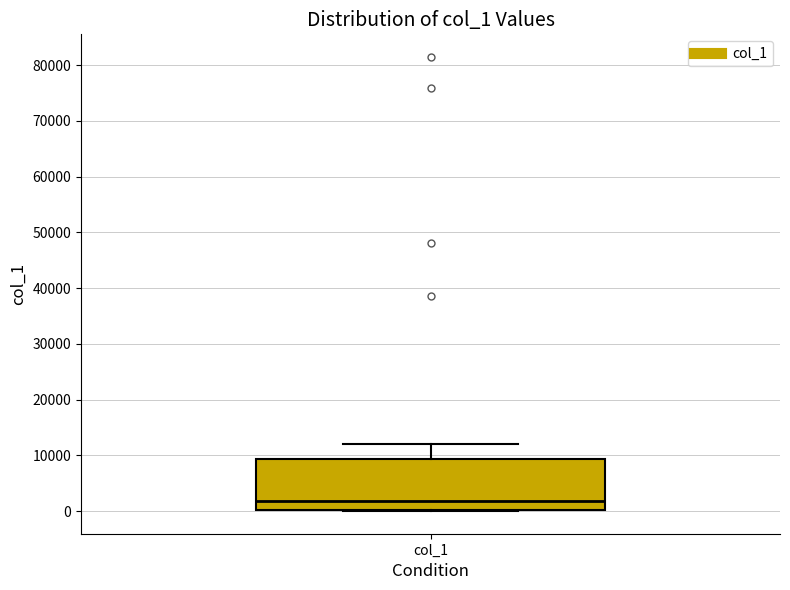

Read this box plot against the y-axis: the position of the median line, the range covered by the box, and the ends of both whiskers. The values are not printed on the chart, so give them approximately, as read against the axis.

median 2000, box 0 to 9000, whiskers 0 to 12000